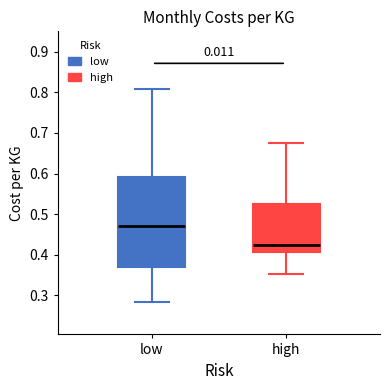

Reading left to right, transcribe this box plot: for each box, give where its median line is, the range the box spans, and where its two whiskers end, as read against the y-axis. The values are not printed on the chart, so give them approximately, as read against the axis.

low: median 0.47, box 0.37 to 0.59, whiskers 0.28 to 0.81
high: median 0.42, box 0.41 to 0.53, whiskers 0.35 to 0.68